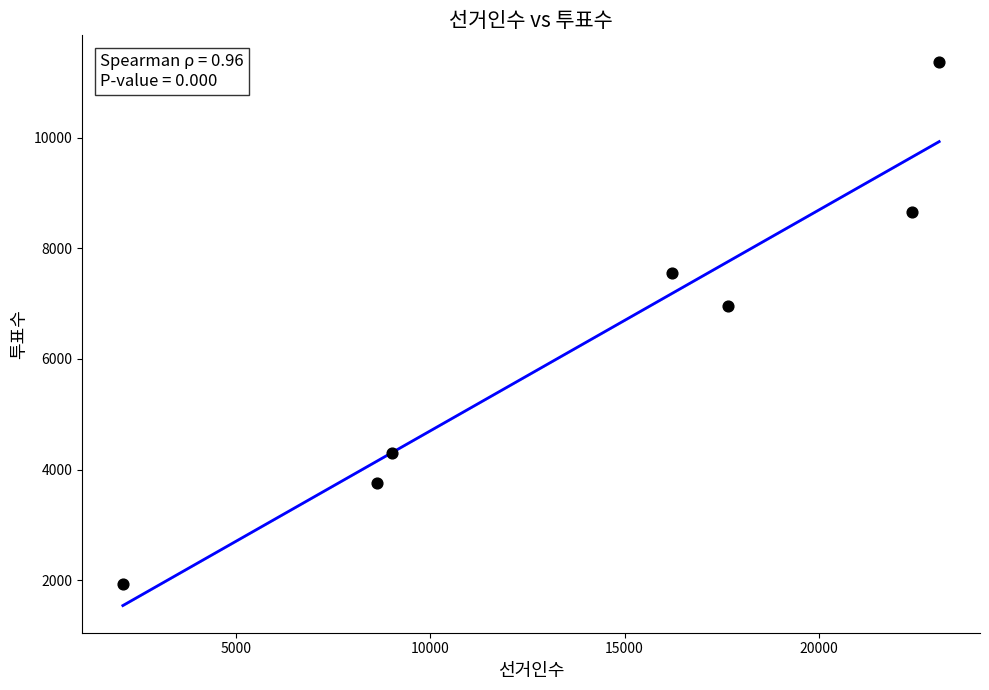

What Y value in the scatter plot is closest to 6648?

6959